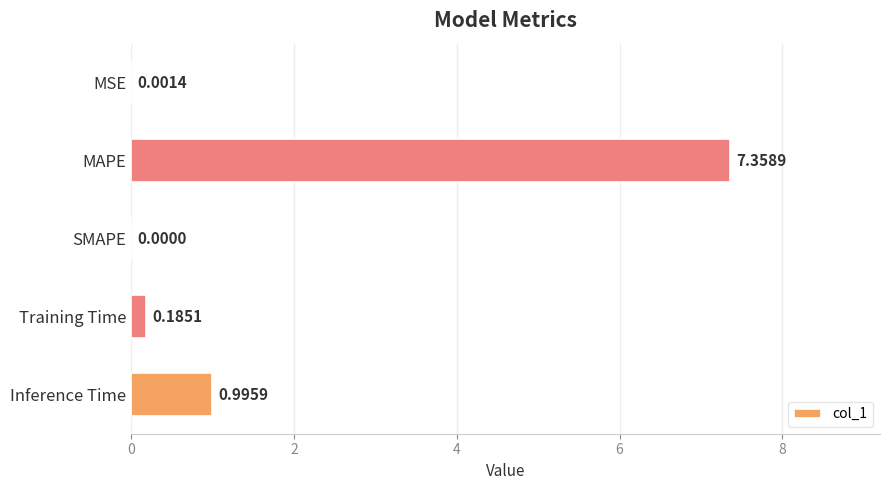

Between MSE and SMAPE, which is larger?

MSE